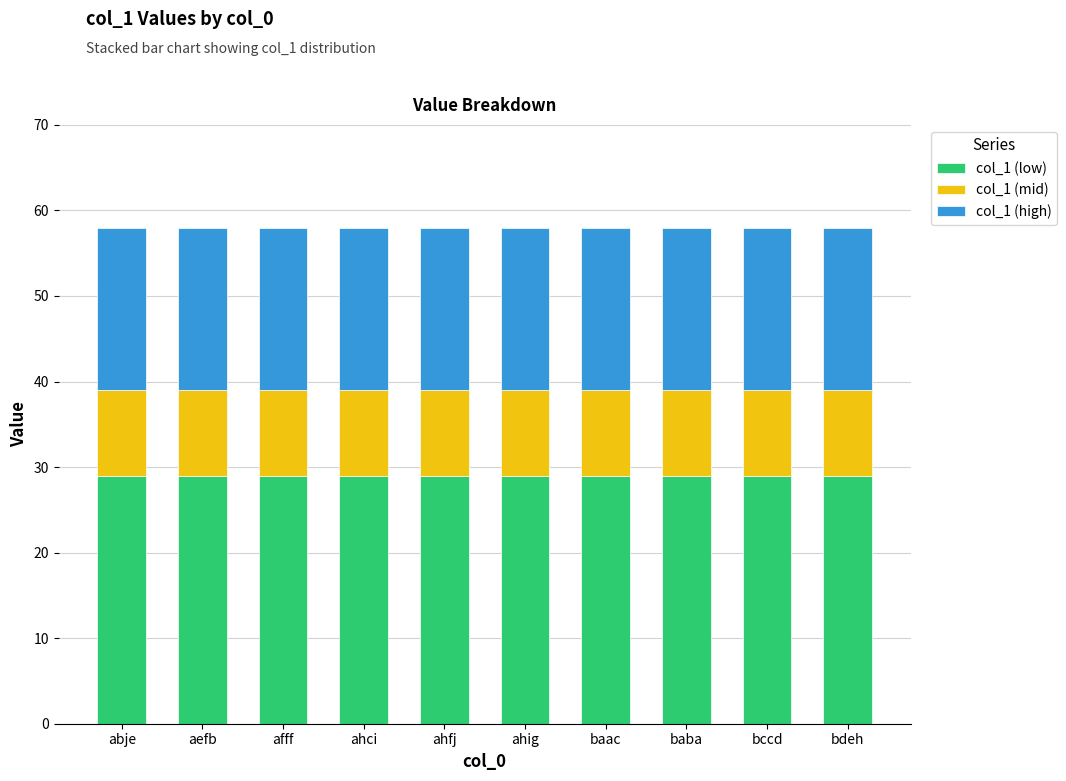

What is the lowest value of the col_1 (low) series?

29